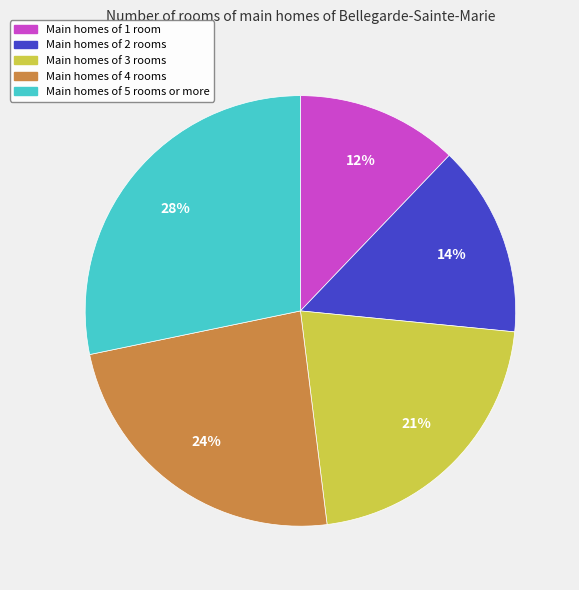

To the nearest percent, what is the difference between the largest and smallest slice percentages?

16%